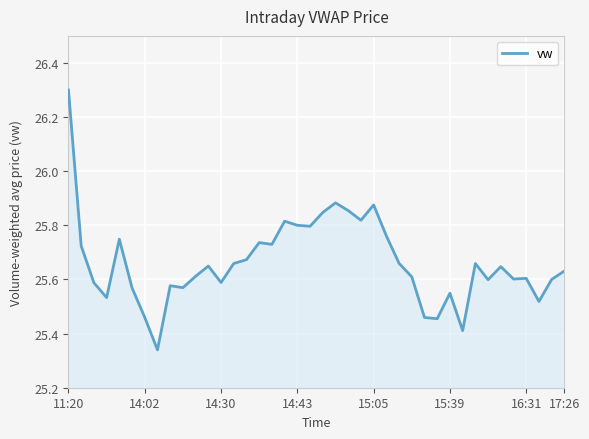

What is the greatest value displayed?

26.3